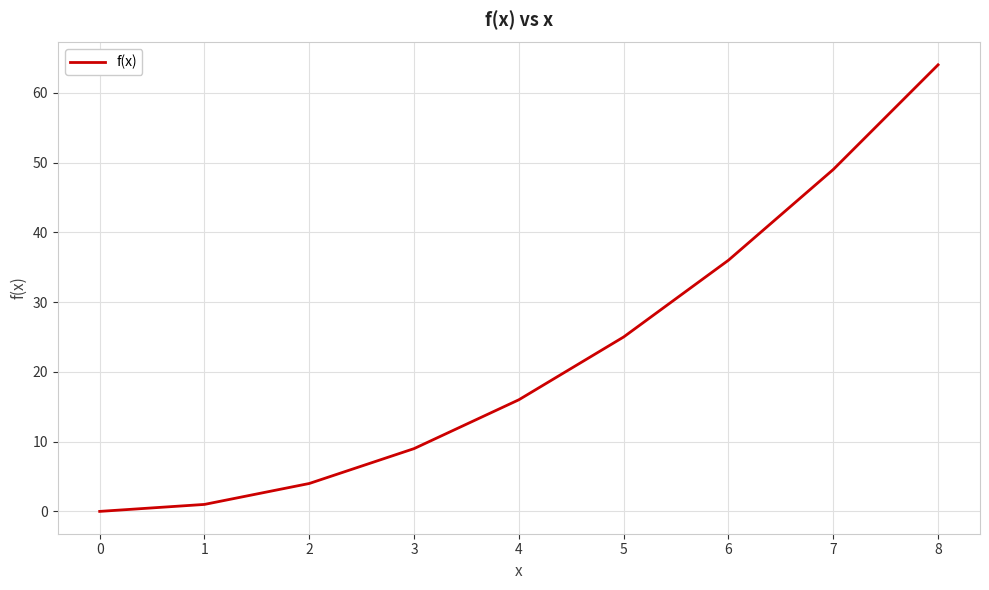

Reading left to right, what are all the values shown in this chart?

0	1	4	9	16	25	36	49	64